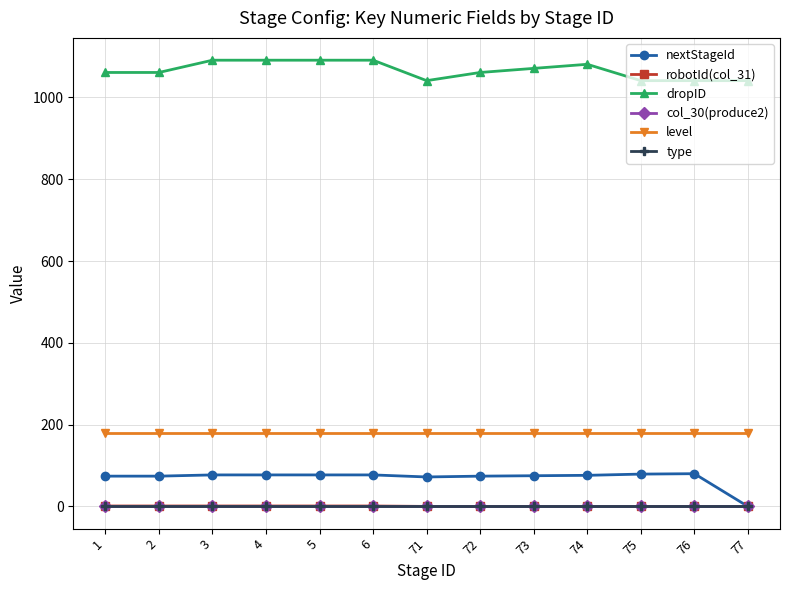

What is the approximate value of dropID at 1?

1061